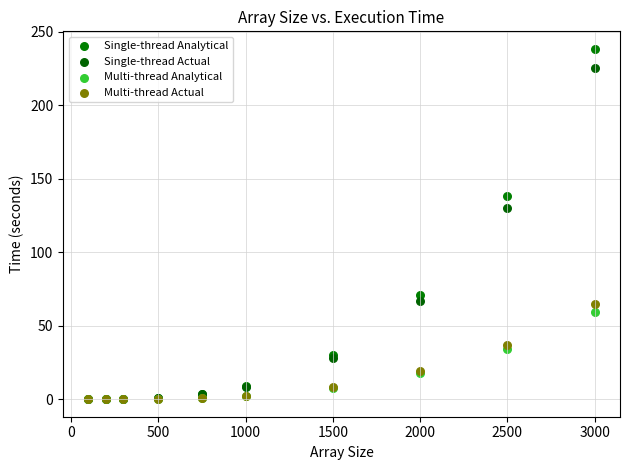

In the Single-thread Actual series, what Y value is closest to 112?

130.3